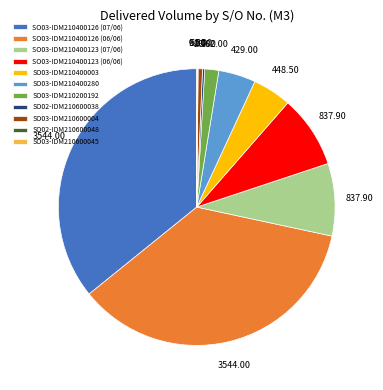

Which has a higher value, SO03-IDM210600004 or SO03-IDM210400280?

SO03-IDM210400280